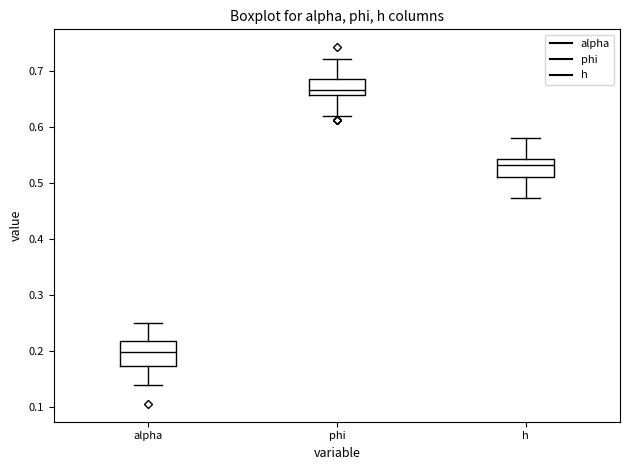

Reading left to right, read every box against the y-axis: the position of its median line, the range the box covers, and the ends of its whiskers. The values are not printed on the chart, so give them approximately, as read against the axis.

alpha: median 0.20, box 0.17 to 0.22, whiskers 0.14 to 0.25
phi: median 0.67, box 0.66 to 0.69, whiskers 0.62 to 0.72
h: median 0.53, box 0.51 to 0.54, whiskers 0.47 to 0.58